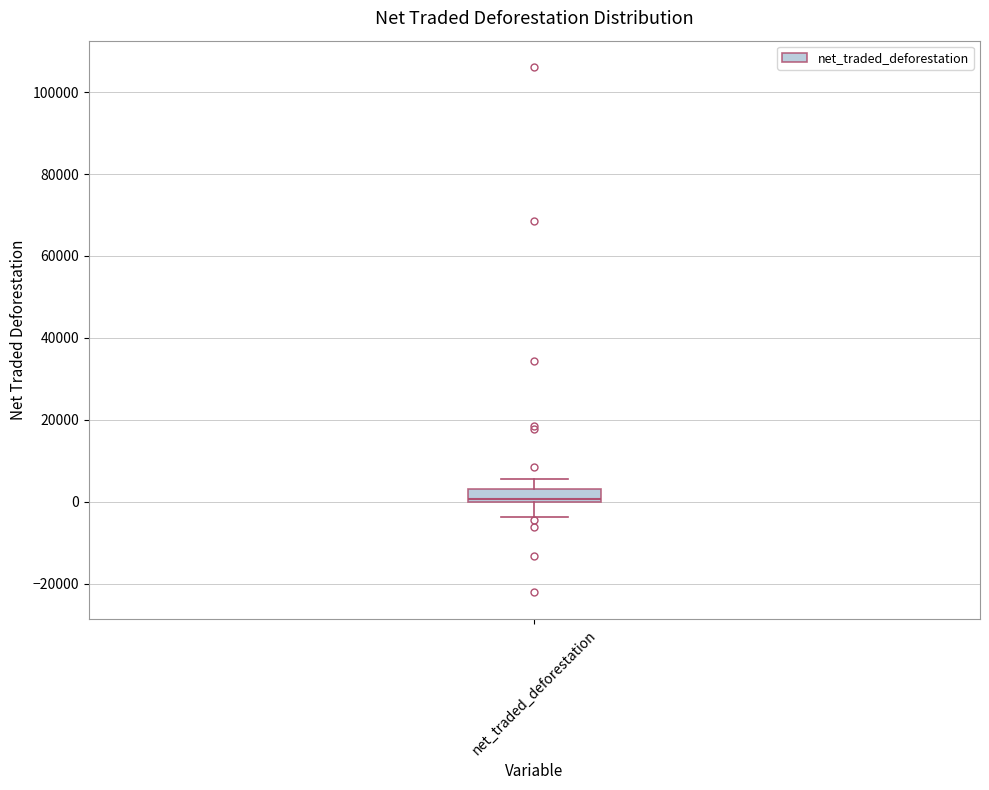

Transcribe this box plot: give where the median line is, the range the box spans, and where the two whiskers end, as read against the y-axis. The values are not printed on the chart, so give them approximately, as read against the axis.

median 0, box 0 to 4000, whiskers -4000 to 6000